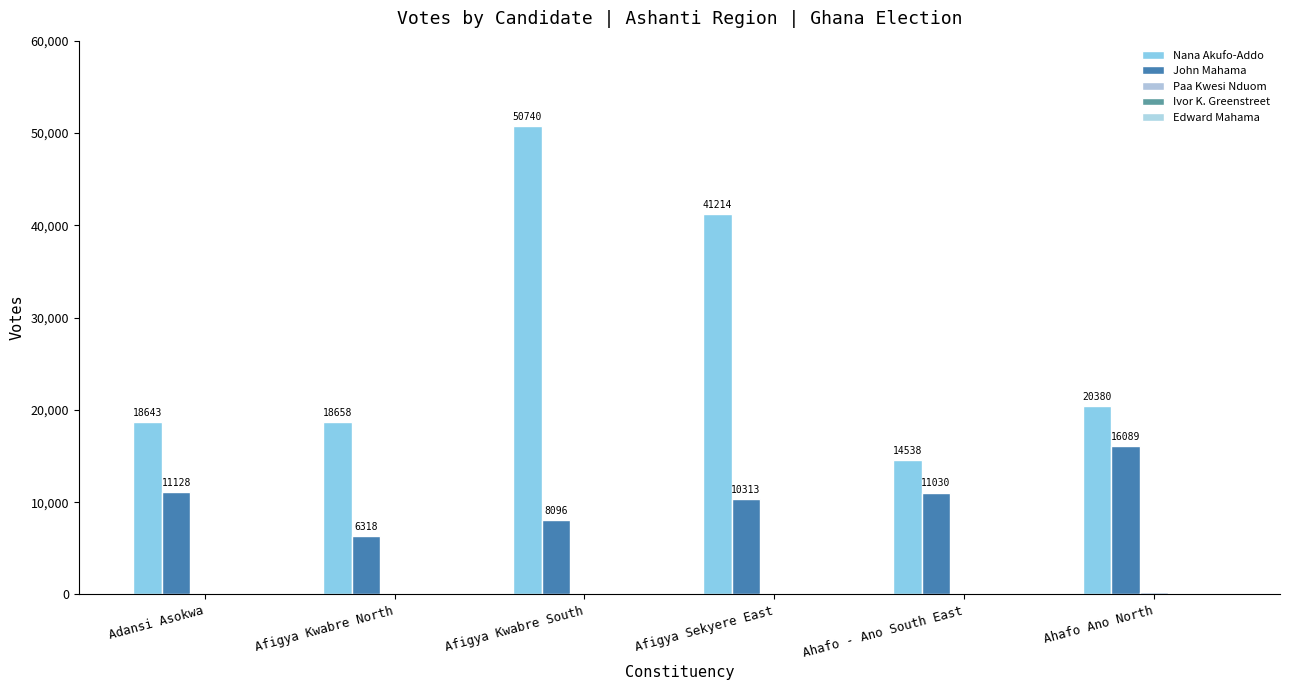

How many groups of bars are there?

6